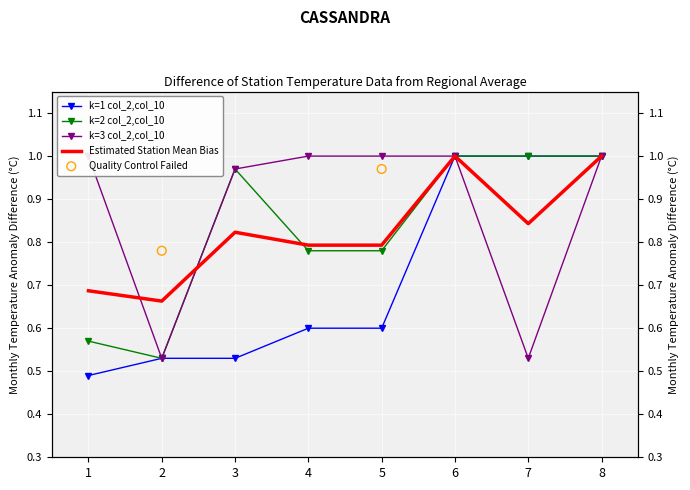

Which series has the largest Y range (max minus min)?

k=1 col_2,col_10